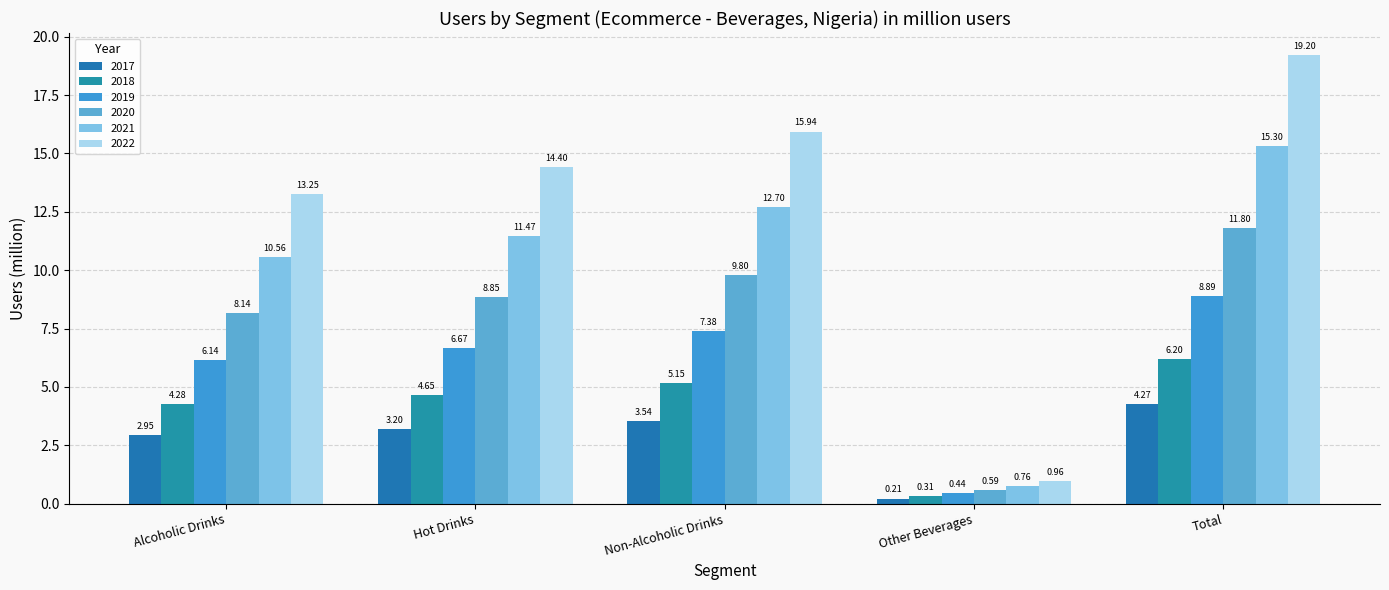

How many values in the 2017 series are below 3?

2